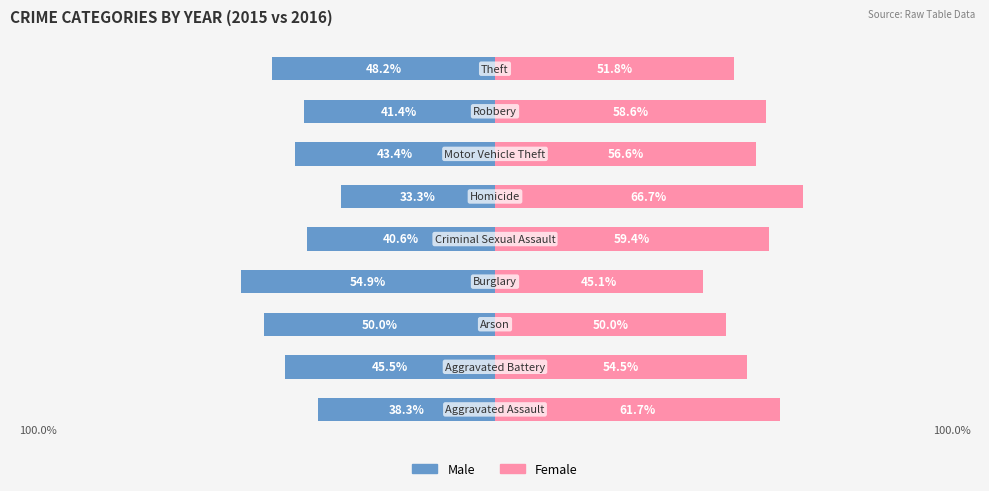

The Male series shows -19.2 at 6. True or false?

False